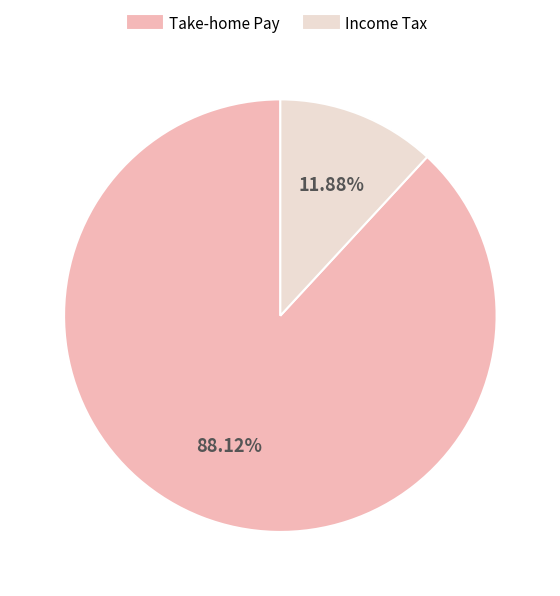

Is there a majority slice in this chart?

Yes